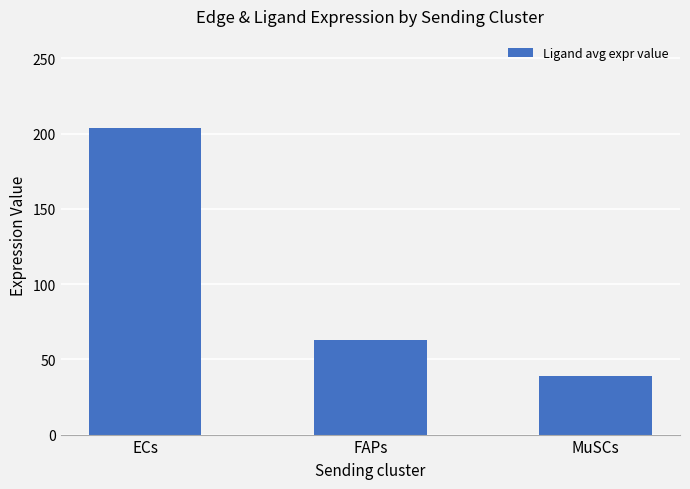

What is the sum of the values at ECs and FAPs?

266.9